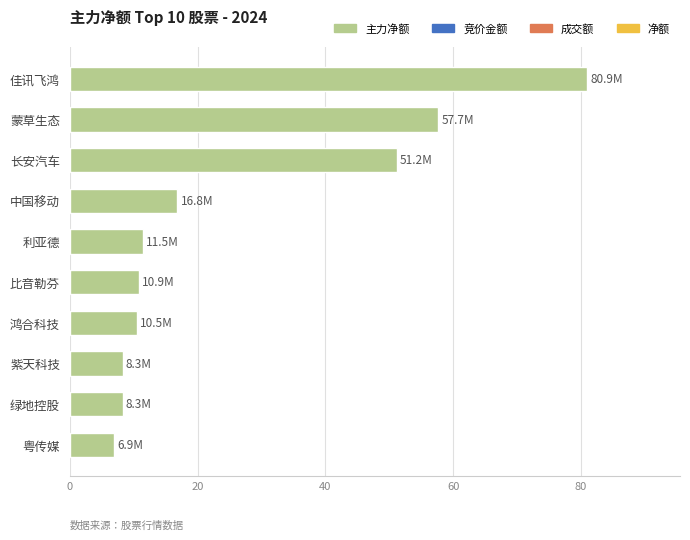

At which label is the value closest to 43?

长安汽车